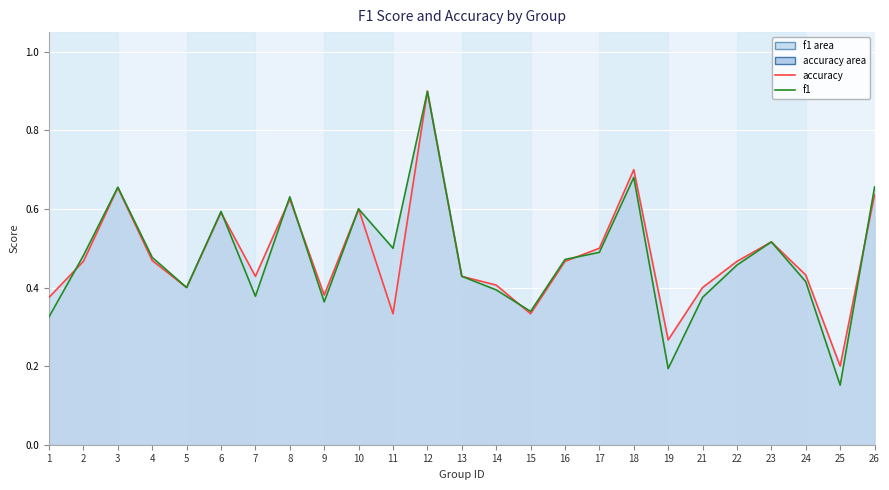

True or false: f1 (line) has a value of 0.4 at 14.

True